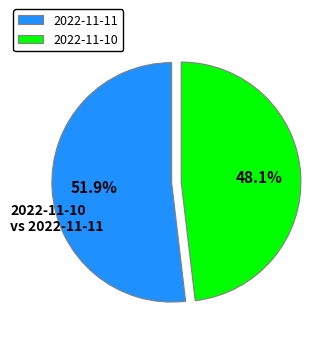

Approximately how many times larger is the value at 2022-11-11 compared to 2022-11-10?

1.1